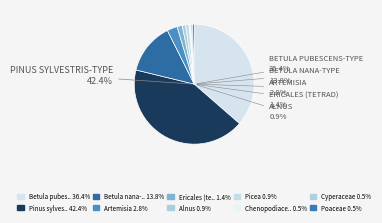

To the nearest percent, what is the difference between the largest and smallest slice percentages?

42%